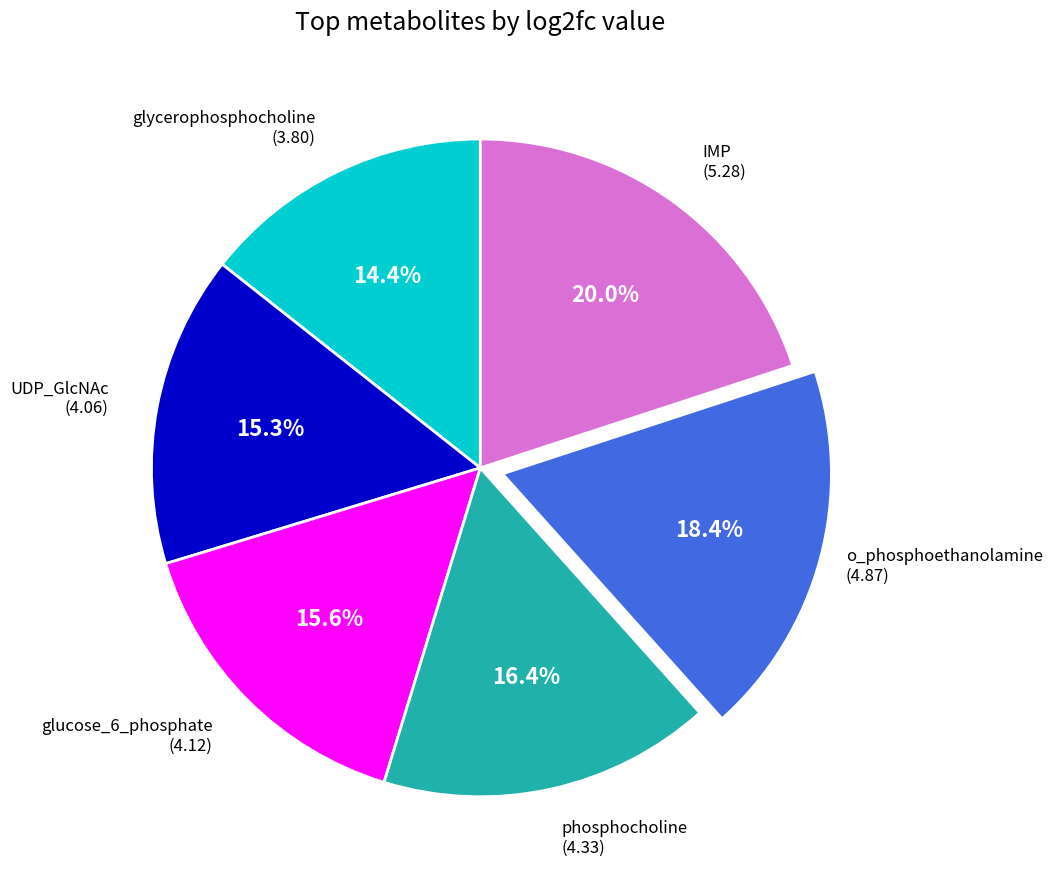

Is there a majority slice in this chart?

No